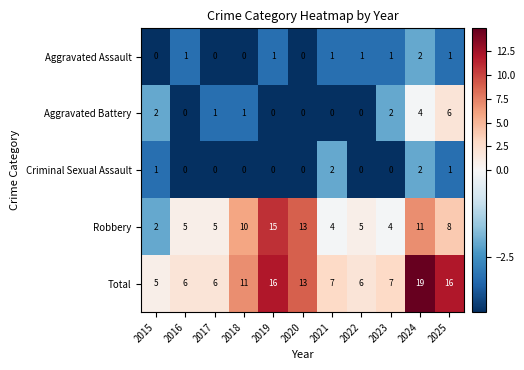

The value of Aggravated Assault at 2020 is 0. True or false?

True